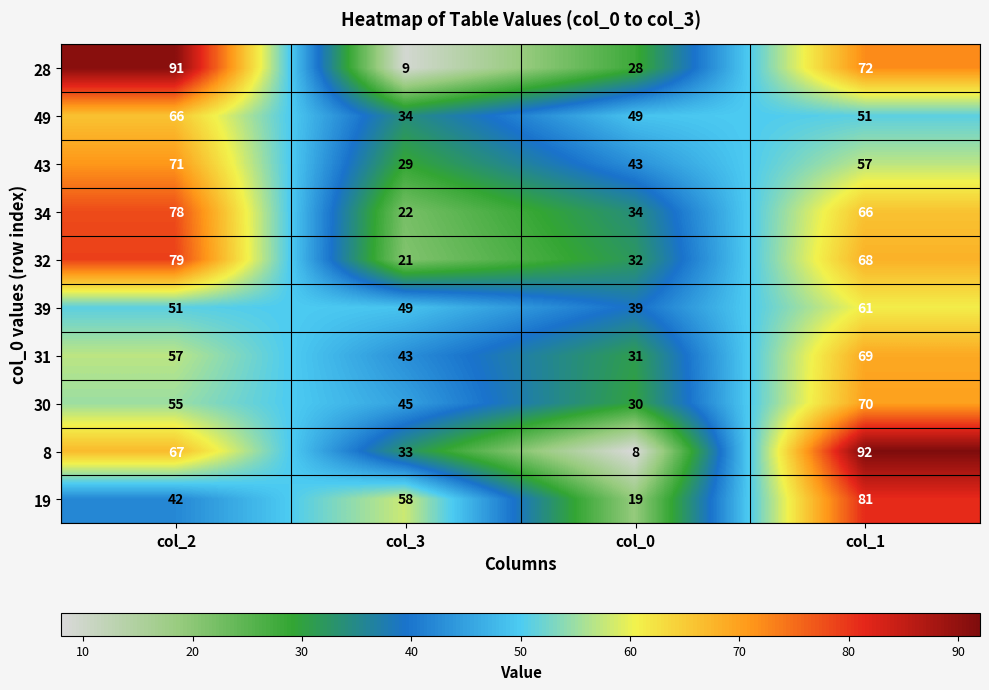

What is the sum of the 31 values at col_0 and col_1?

100